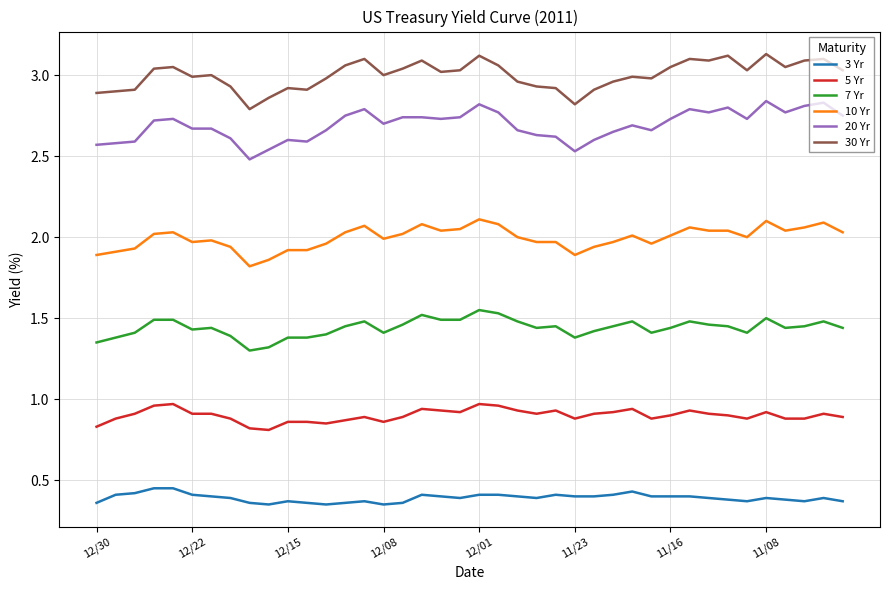

Which series has the largest range (max minus min)?

20 Yr